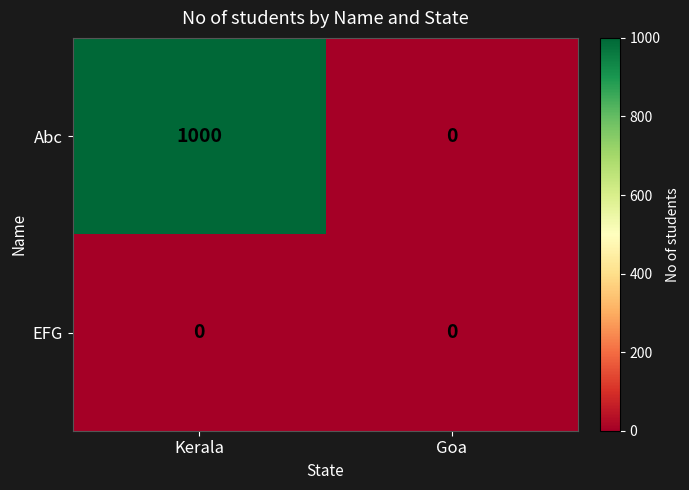

List the series in order of their peak value, highest first.

Abc, EFG